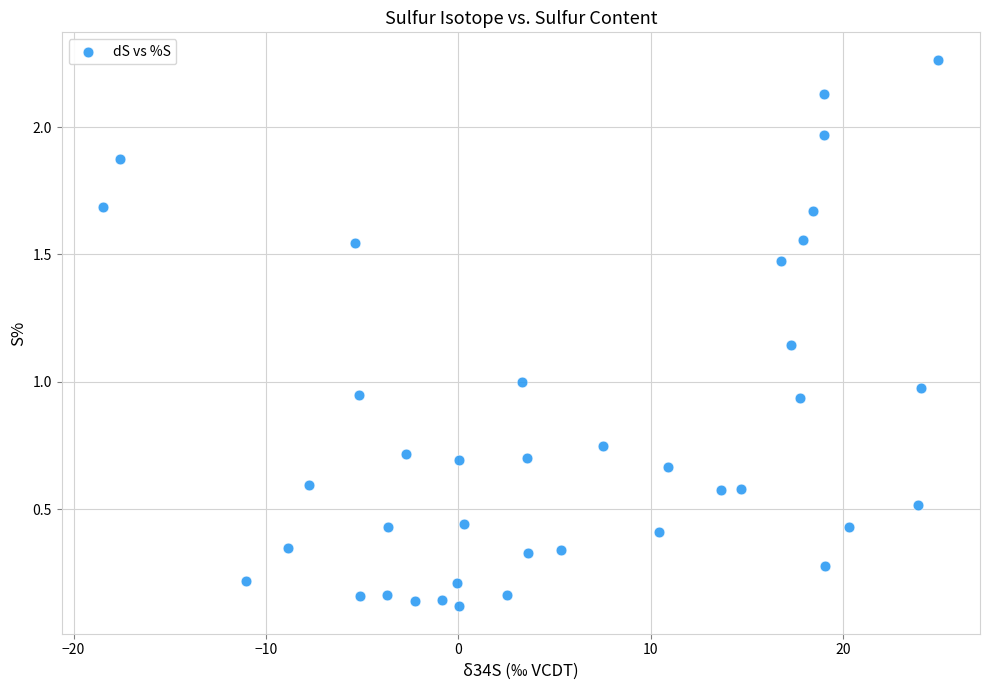

What is the range of X values (max minus min)?

43.4